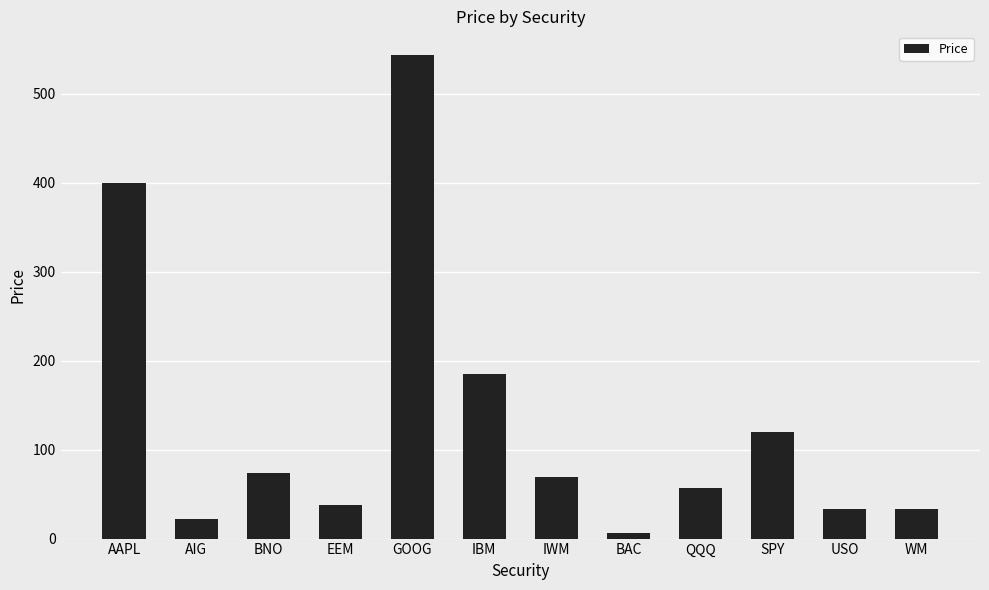

The value at SPY is 119.7. True or false?

True